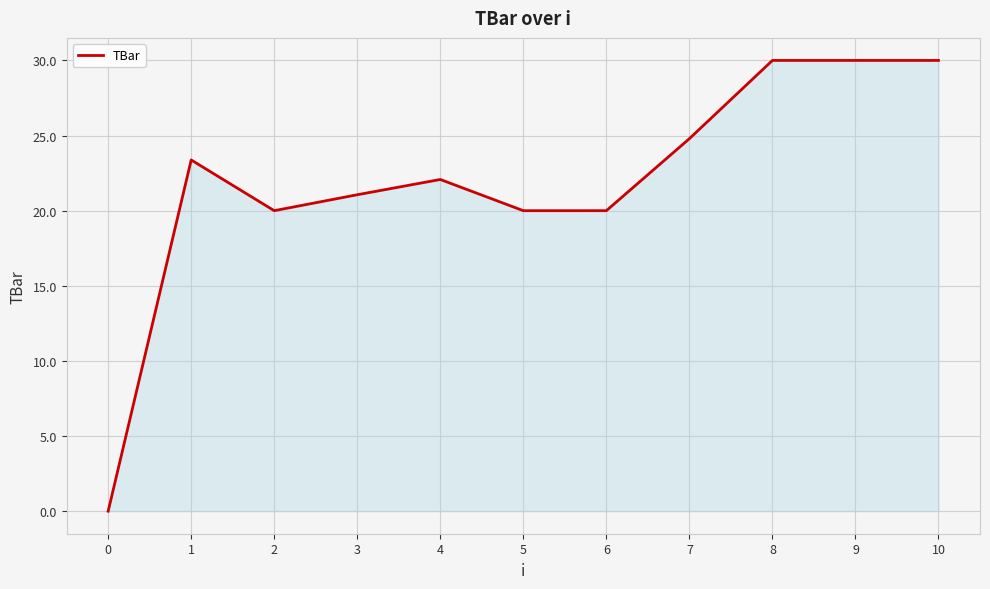

How many series are shown in this chart?

1